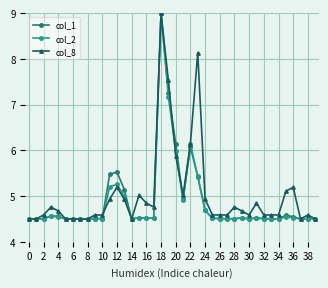

At how many categories does at least one series exceed 7?

3